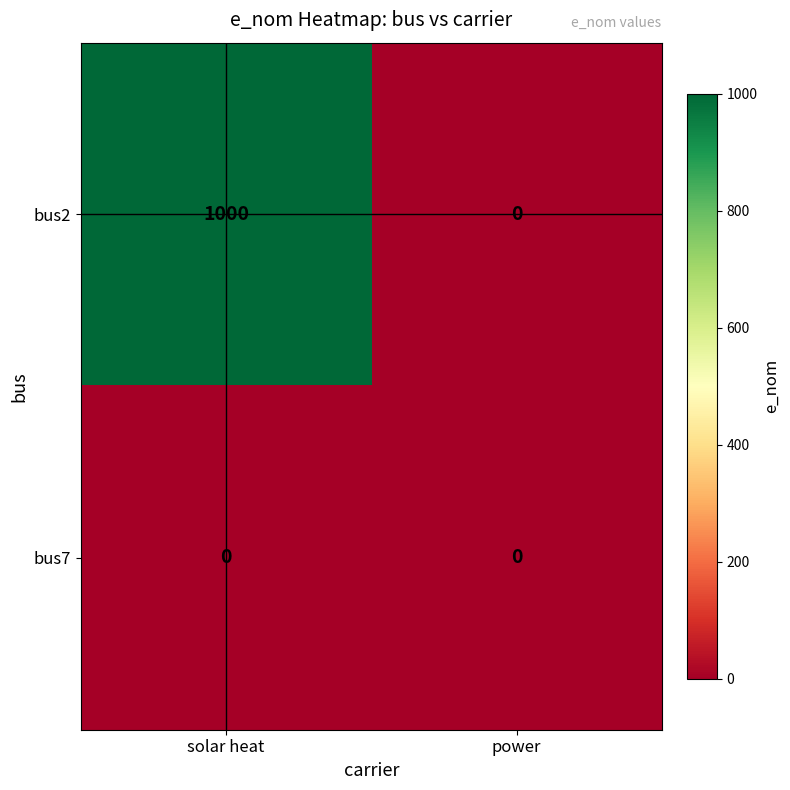

List the series in order of their peak value, highest first.

bus2, bus7